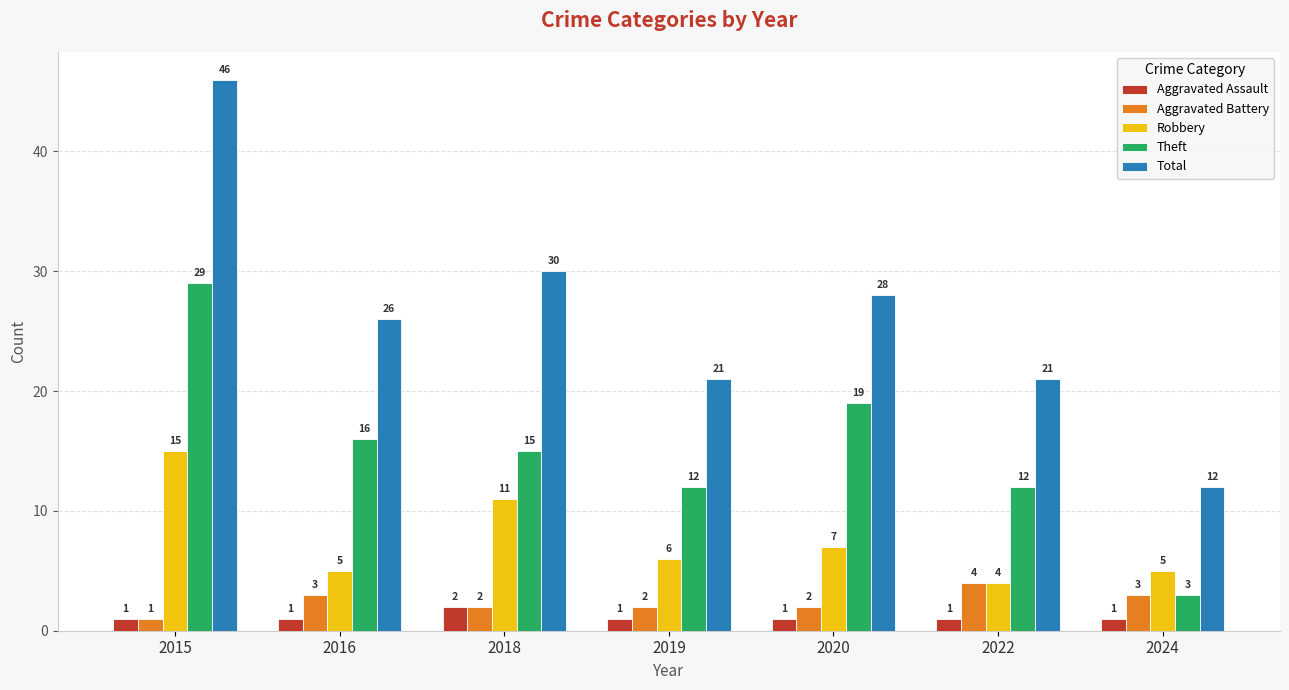

The value of Total at 2022 is 29. True or false?

False